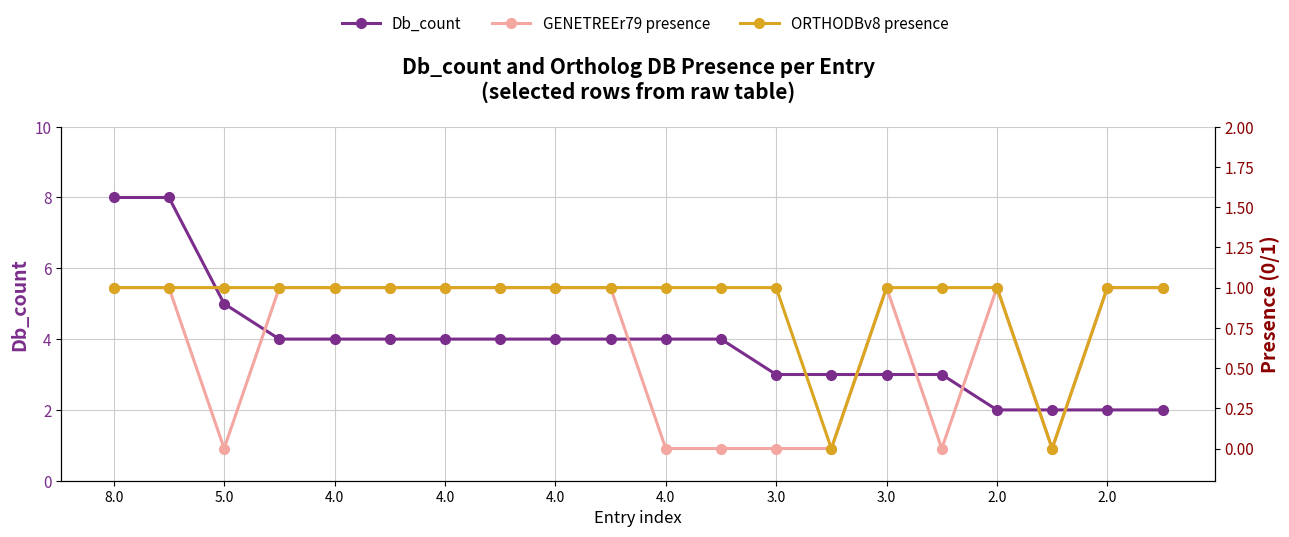

What is the value of the Db_count point at the 20th from the left?

2